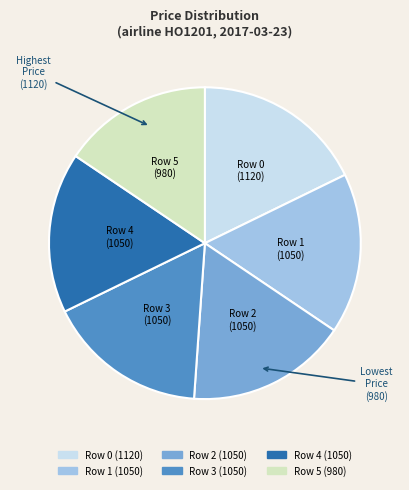

How many slices are in this pie chart?

6